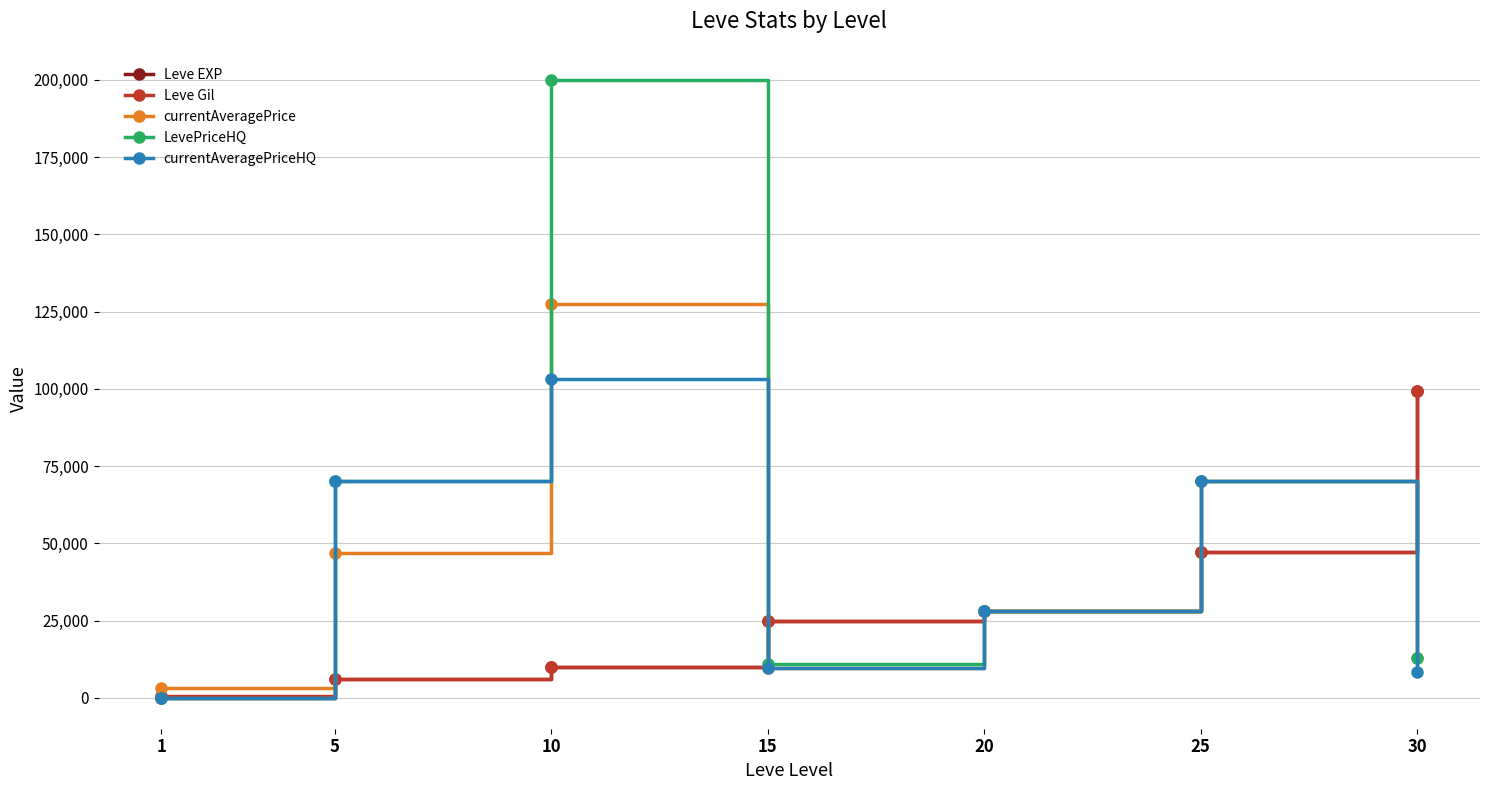

The currentAveragePrice series shows 38028 at 10. True or false?

False